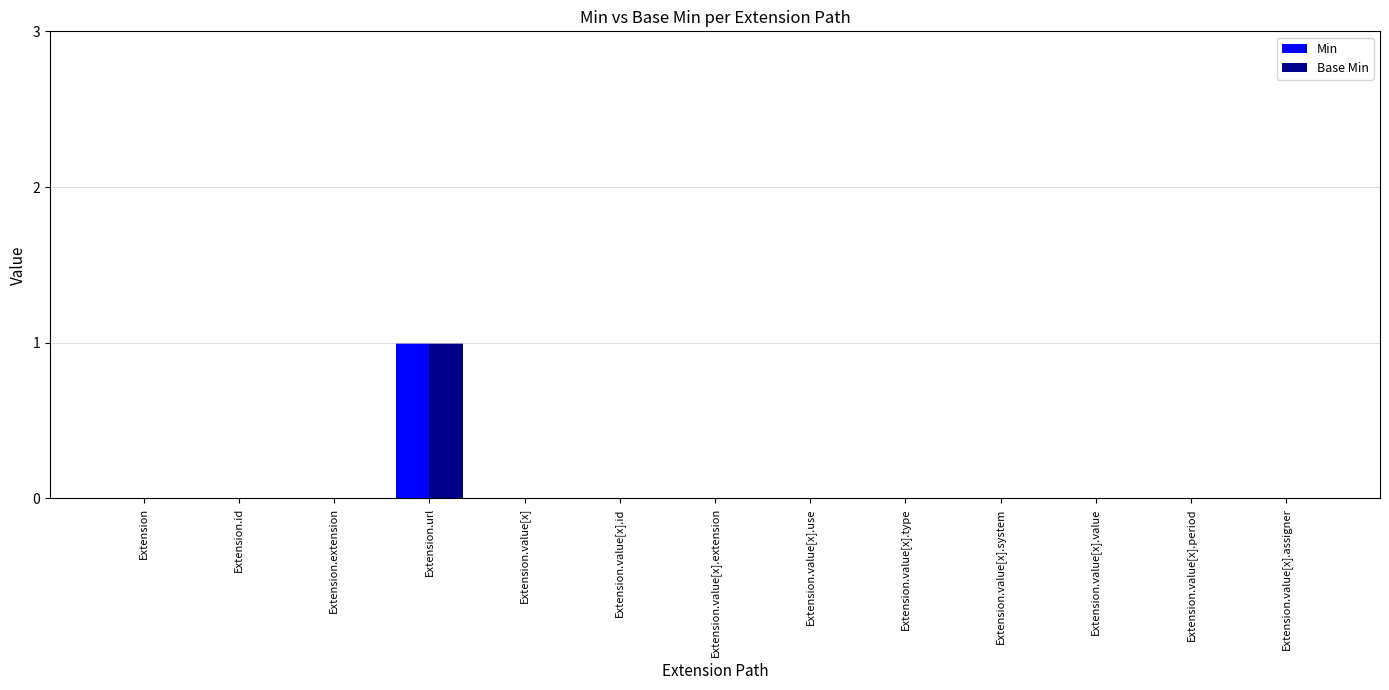

At which category is the sum across all series the highest?

Extension.url